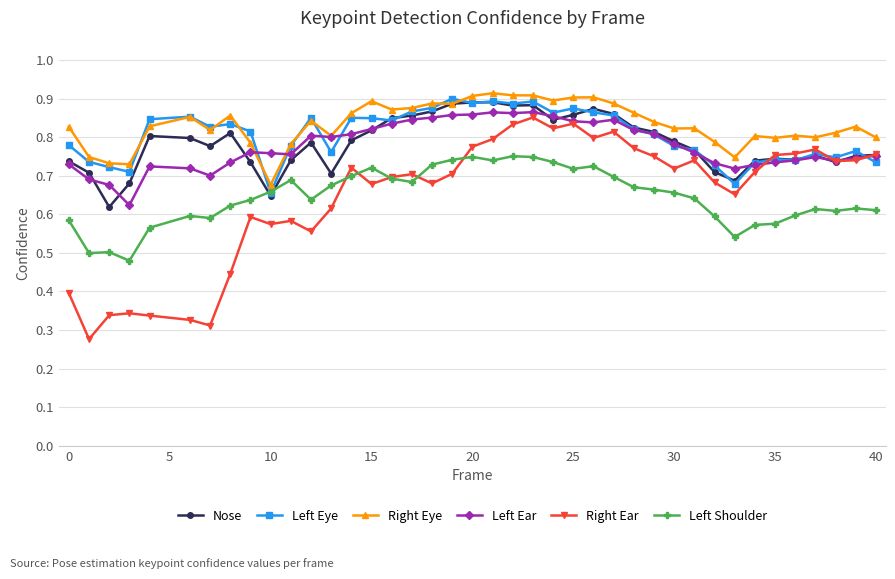

True or false: Right Eye and Left Shoulder cross at least once.

False